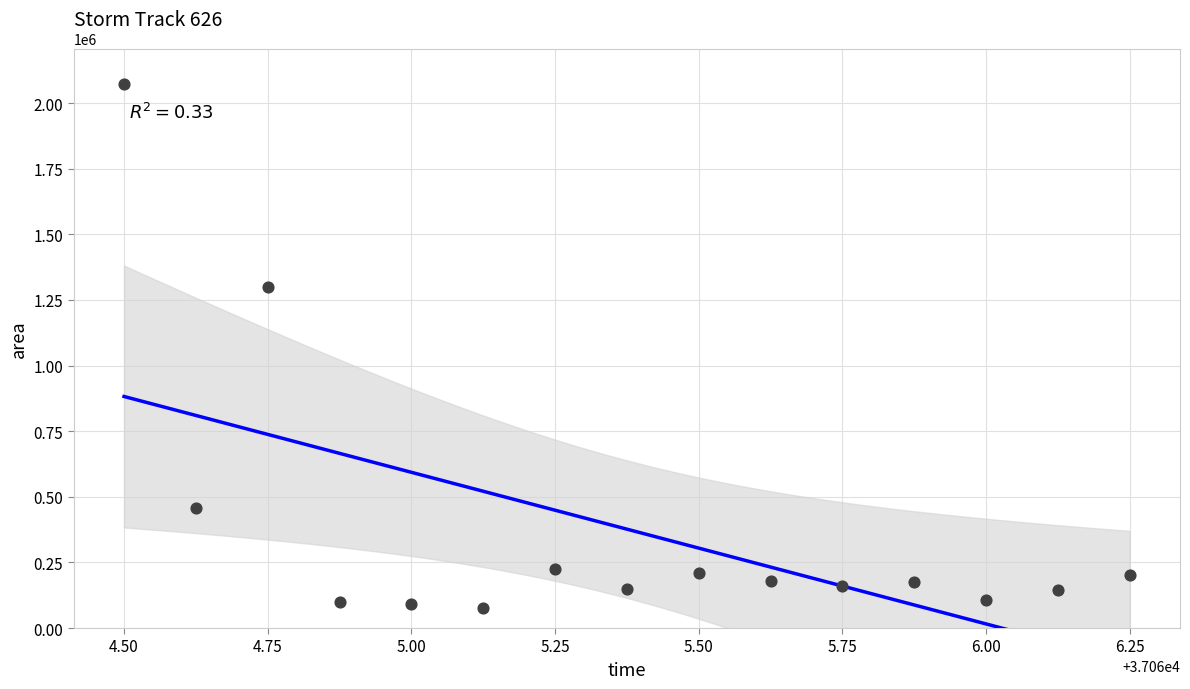

What Y value in the scatter plot is closest to 1074375?

1300000